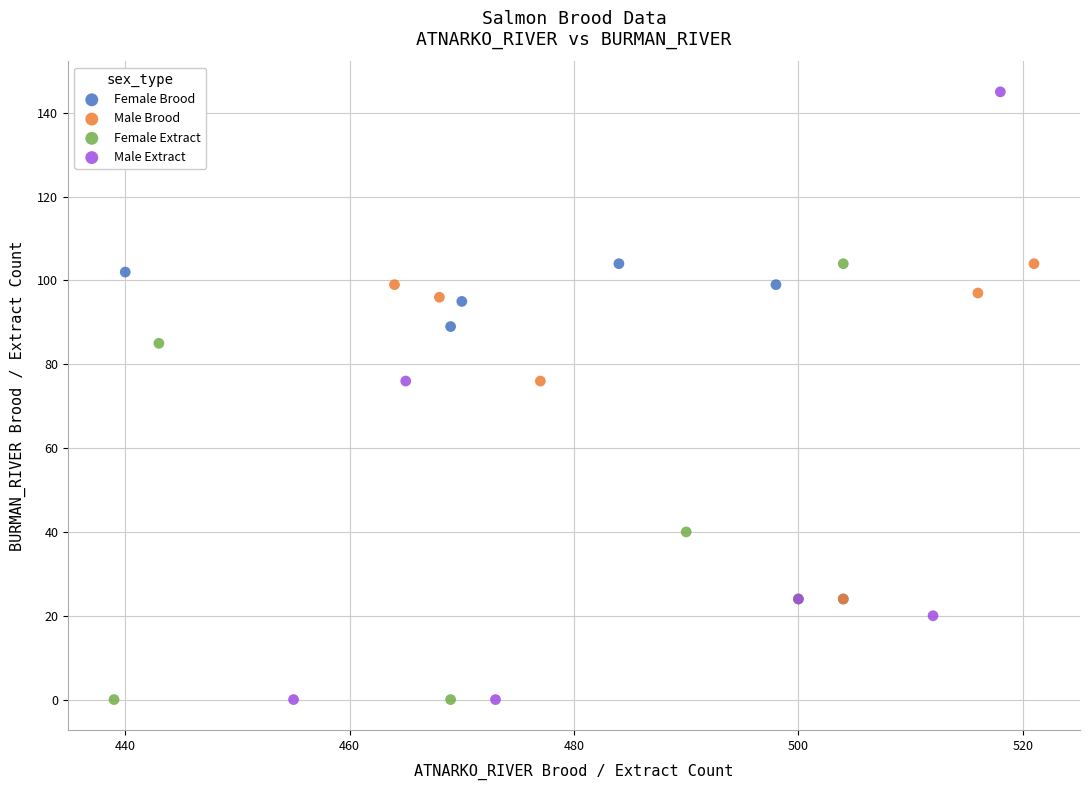

Which series reaches the maximum Y coordinate?

Male Extract